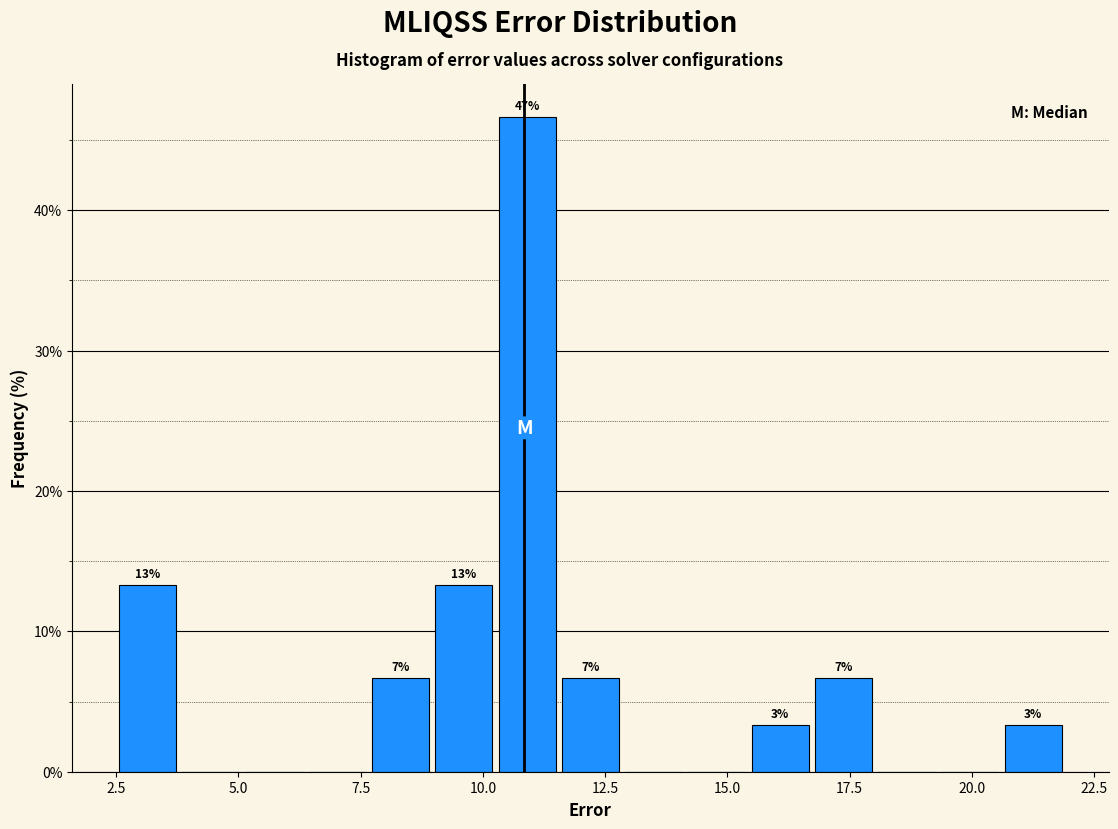

Around what value on the x-axis is the tallest bar? Give the approximate position of its centre, as read against the axis.

11.0